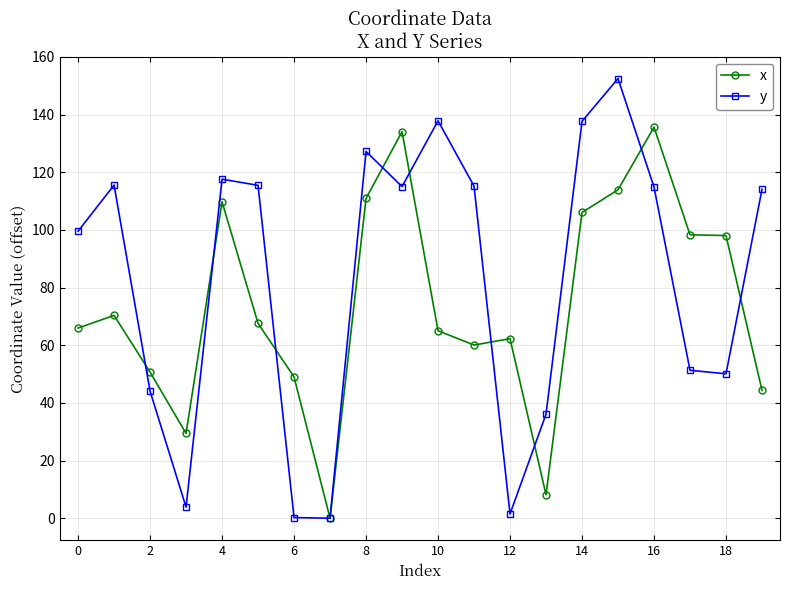

Count the number of categories in the chart.

20